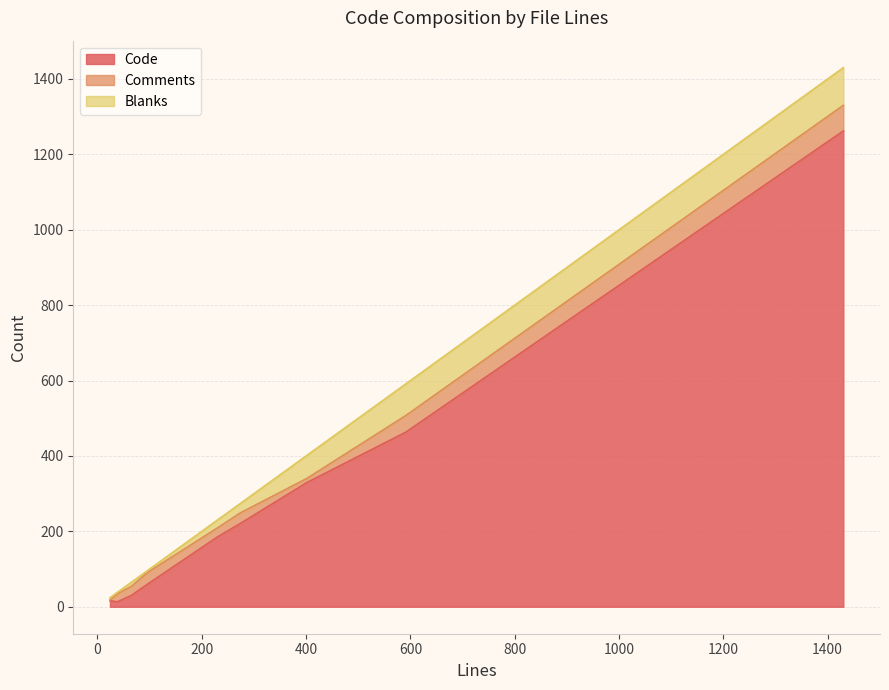

Count the number of categories in the chart.

9